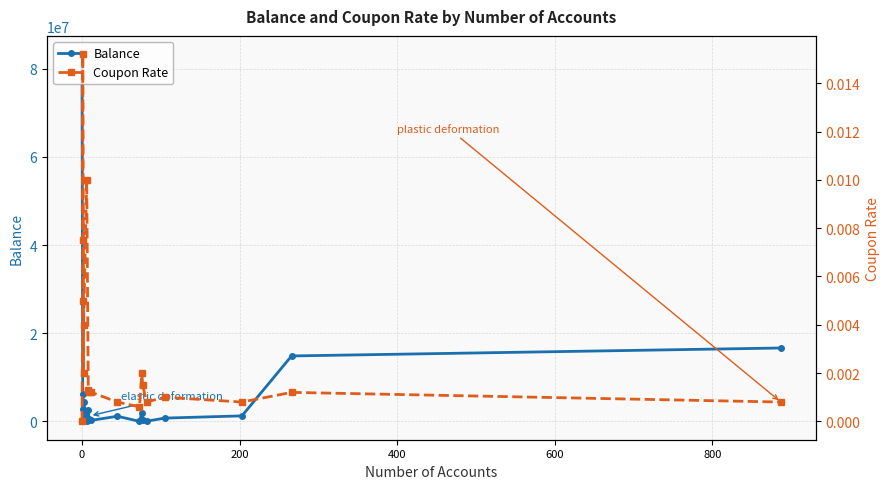

The Coupon Rate series shows 0.0 at 600. True or false?

True